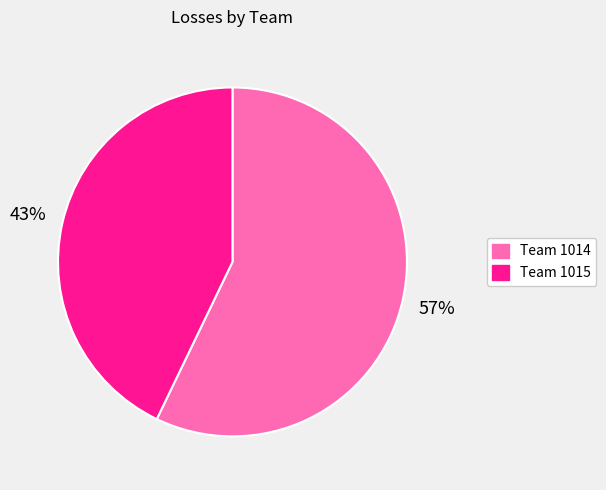

Does any single category account for the majority?

Yes